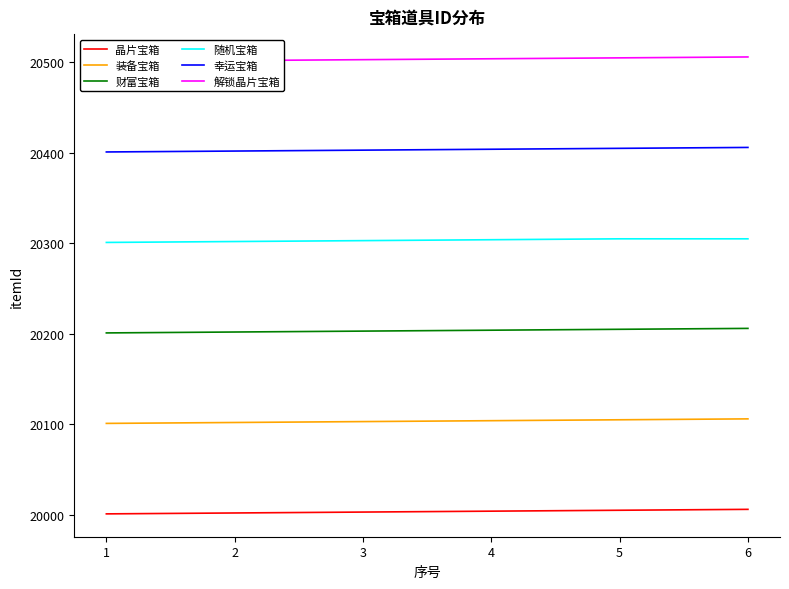

What are all the series names shown in the legend?

晶片宝箱, 装备宝箱, 财富宝箱, 随机宝箱, 幸运宝箱, 解锁晶片宝箱